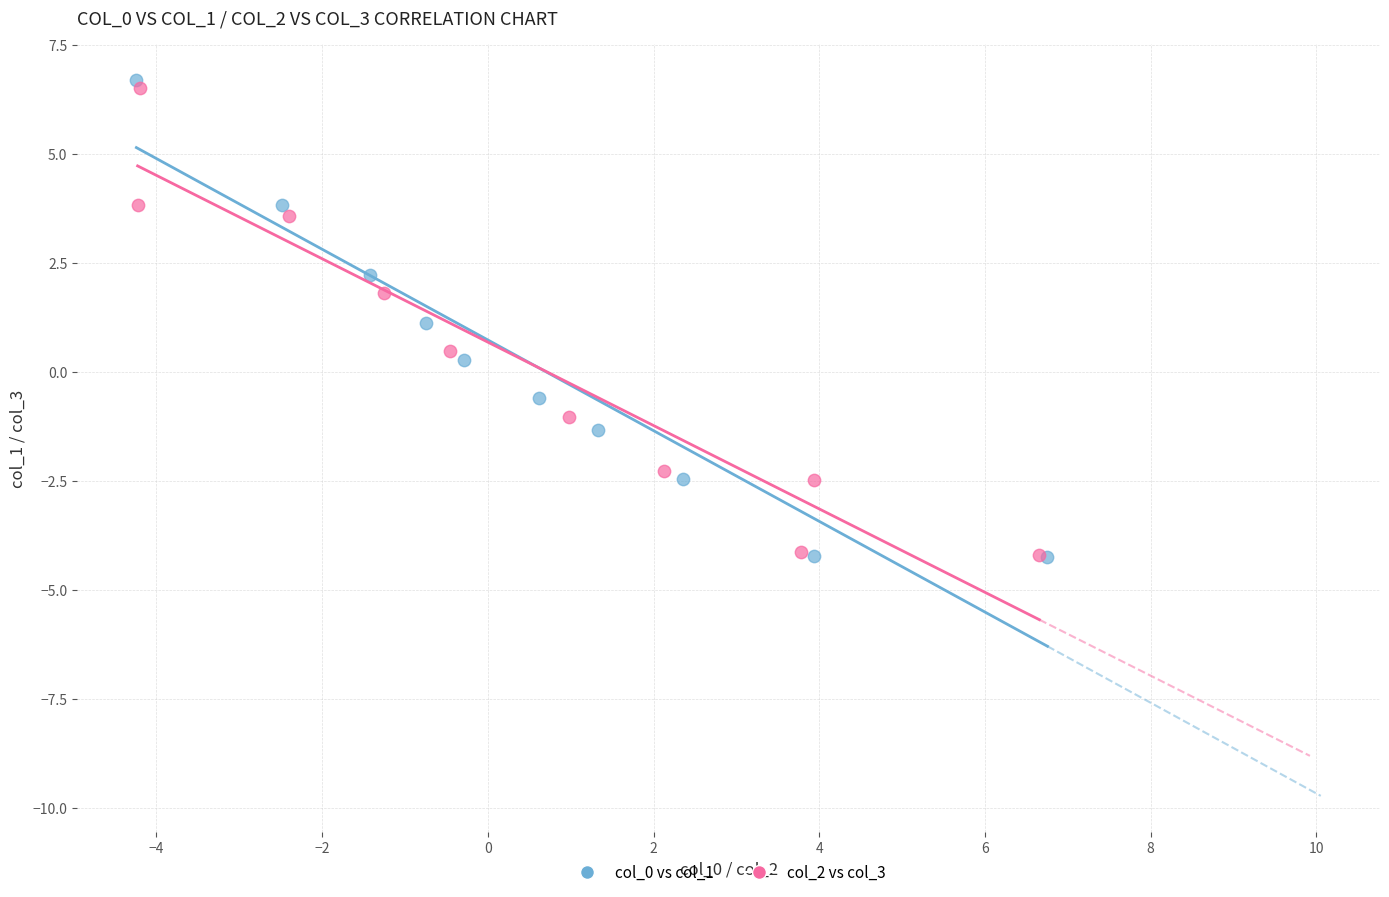

Which series has the largest Y range (max minus min)?

col_0 vs col_1